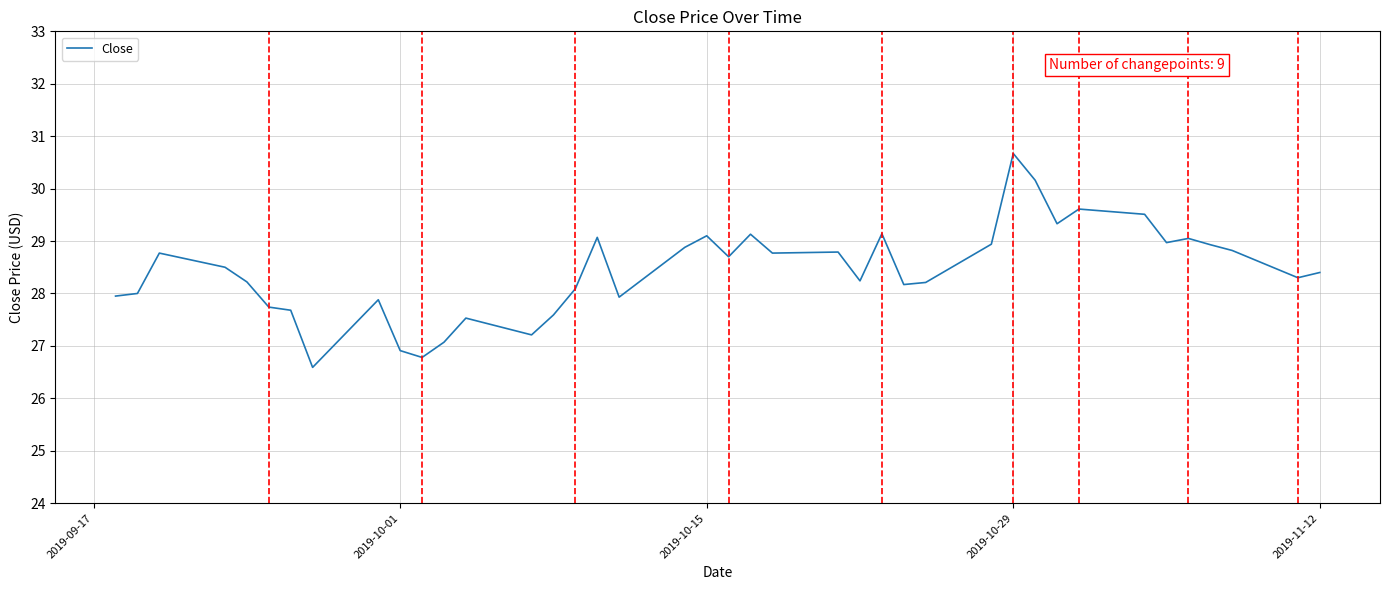

What is the difference between the maximum and minimum values?

4.1